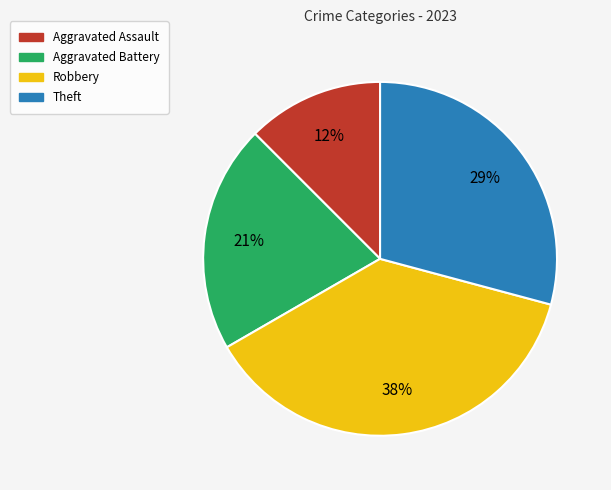

Is it true that Aggravated Assault is 27% of the pie?

False